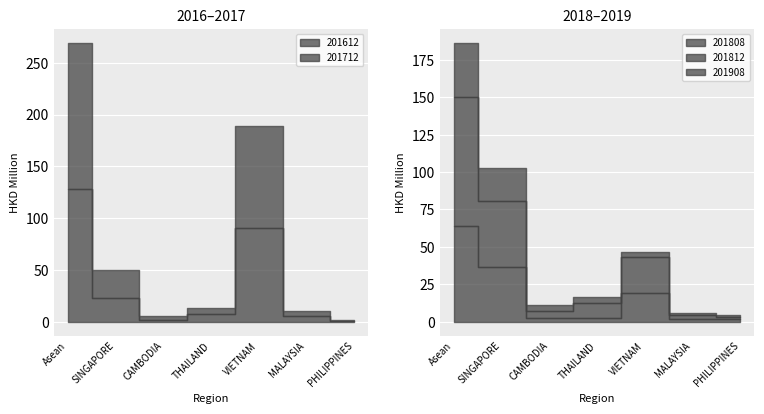

Between Asean and CAMBODIA, which series saw the biggest shift?

201712